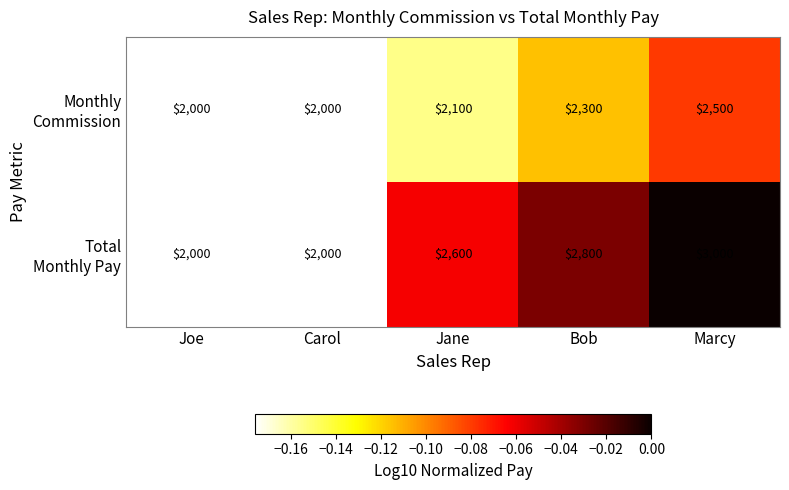

What is the maximum value shown in the chart?

3000